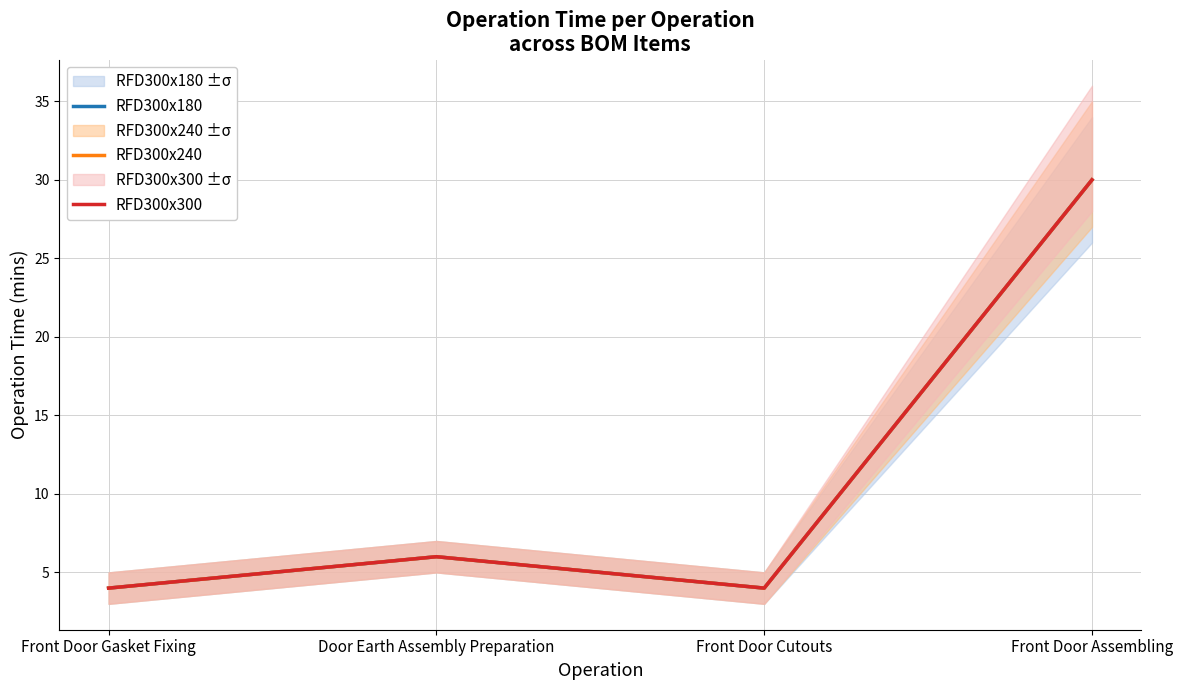

What is the label of the 4th point from the left?

Front Door Assembling